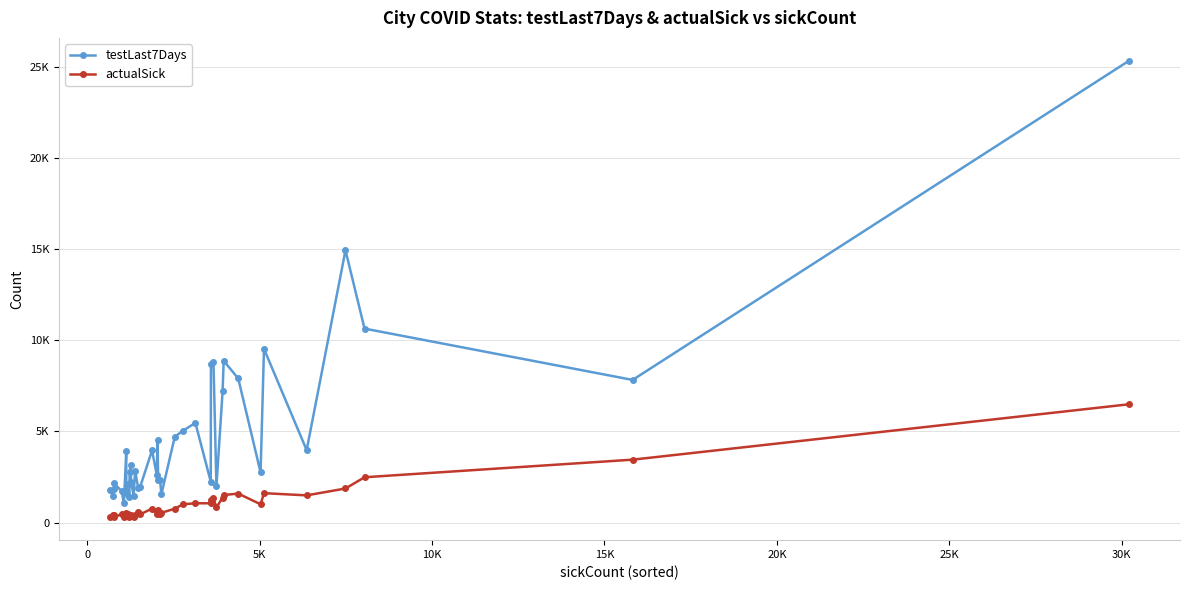

What are all the series names shown in the legend?

testLast7Days, actualSick